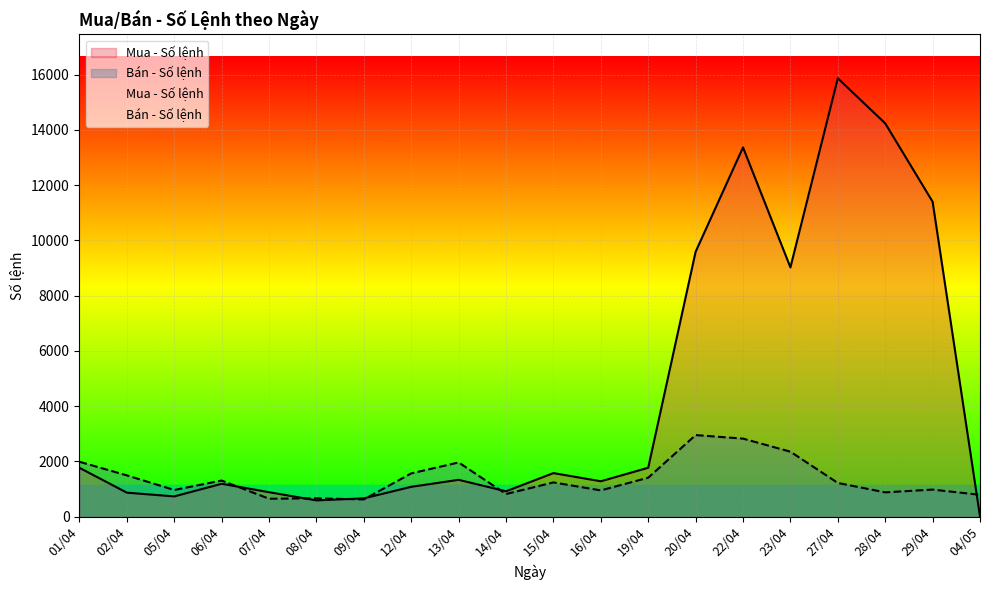

Is it true that Mua - Số lệnh equals 736 at 05/04?

True